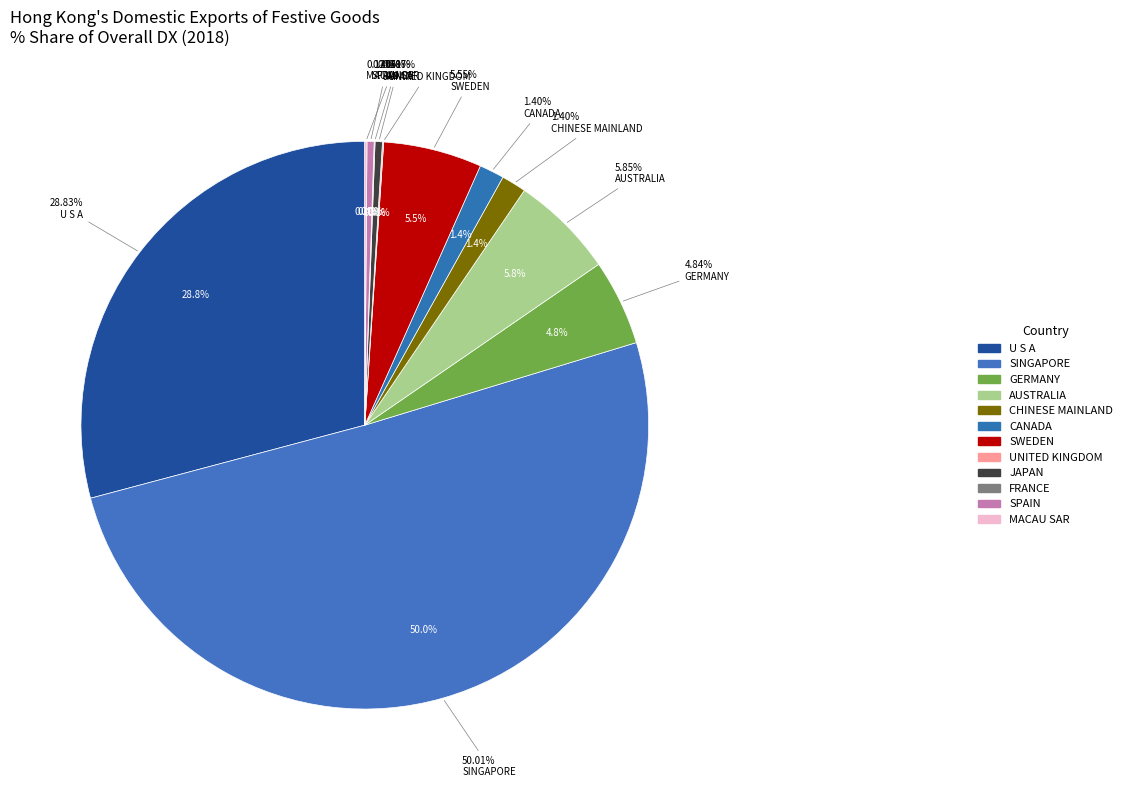

Which category has the biggest portion of the pie?

SINGAPORE